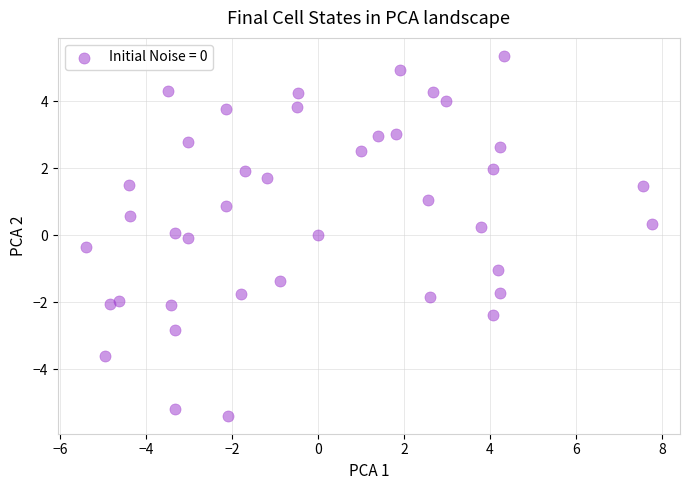

What is the range of Y values (max minus min)?

10.8